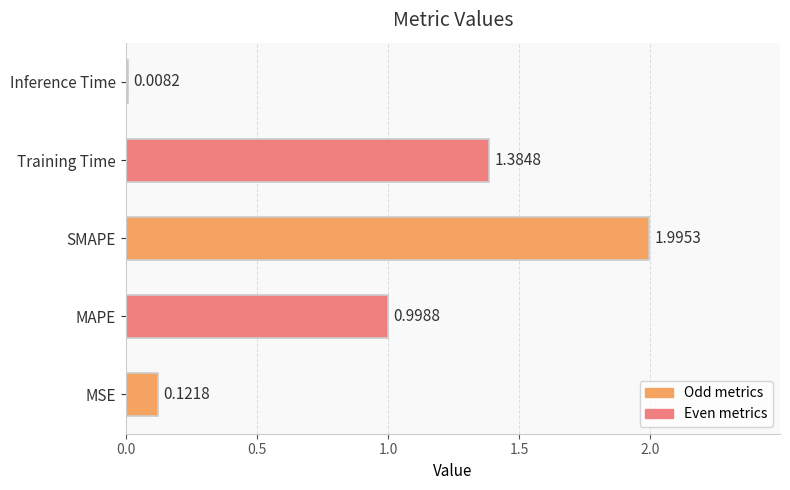

List the labels in order of value, largest first.

SMAPE, Training Time, MAPE, MSE, Inference Time